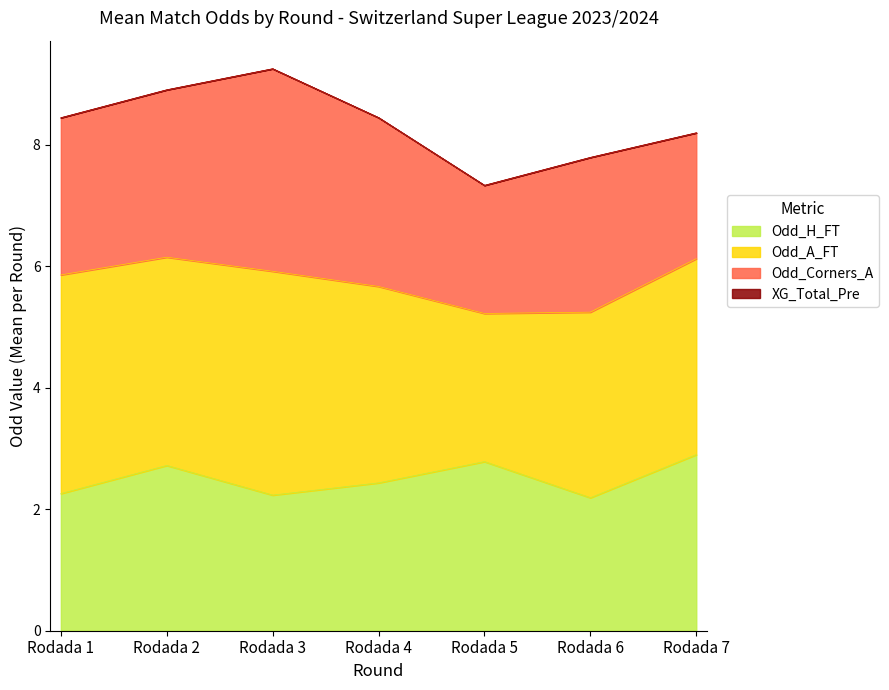

What is the total value across all series at Rodada 5?

7.3